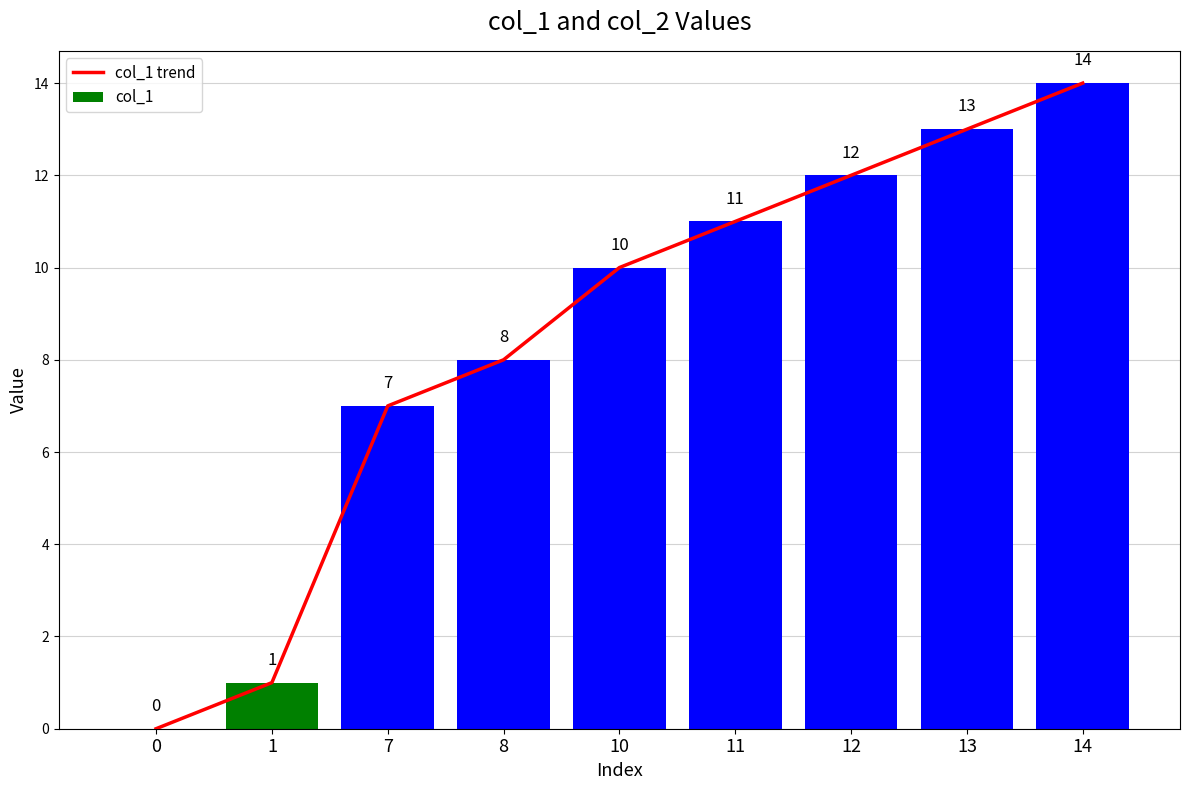

How many values in the col_1 trend series are below 10?

4